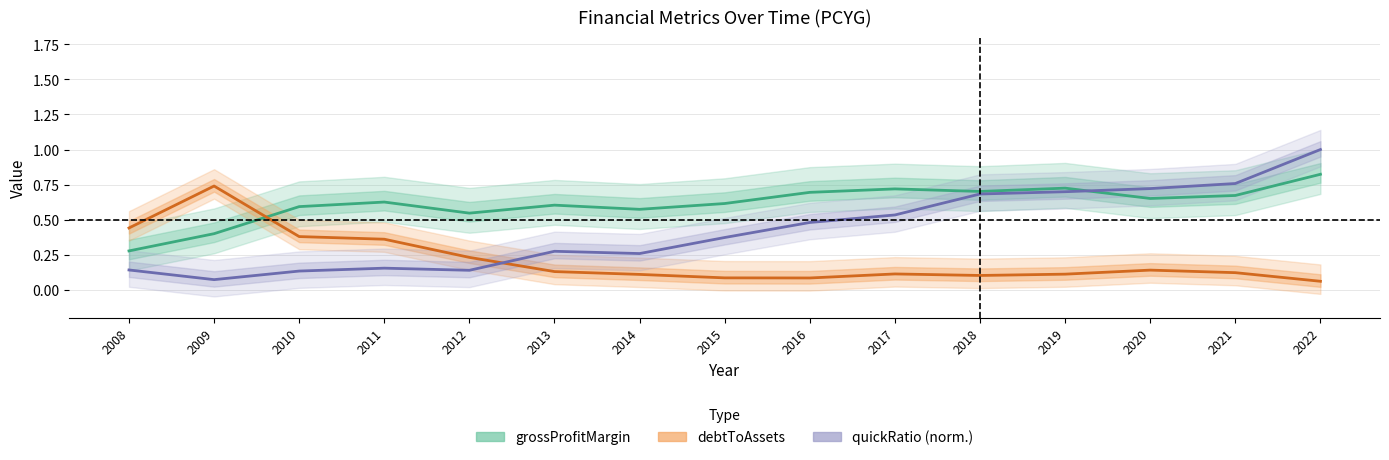

What is the total value across all series at 2014?

0.9